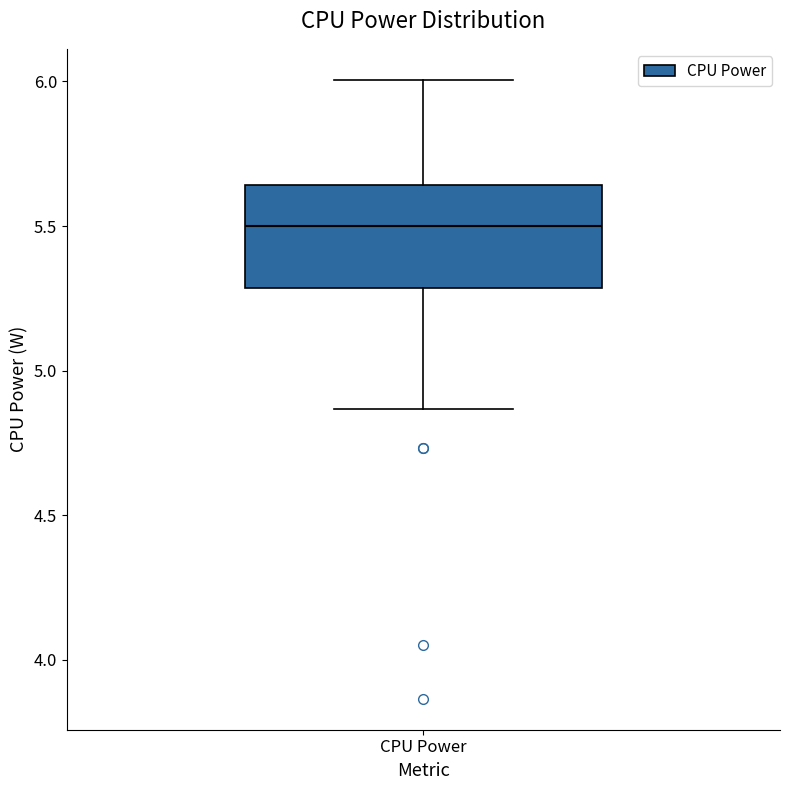

Read this box plot against the y-axis: the position of the median line, the range covered by the box, and the ends of both whiskers. The values are not printed on the chart, so give them approximately, as read against the axis.

median 5.50, box 5.30 to 5.65, whiskers 4.85 to 6.00